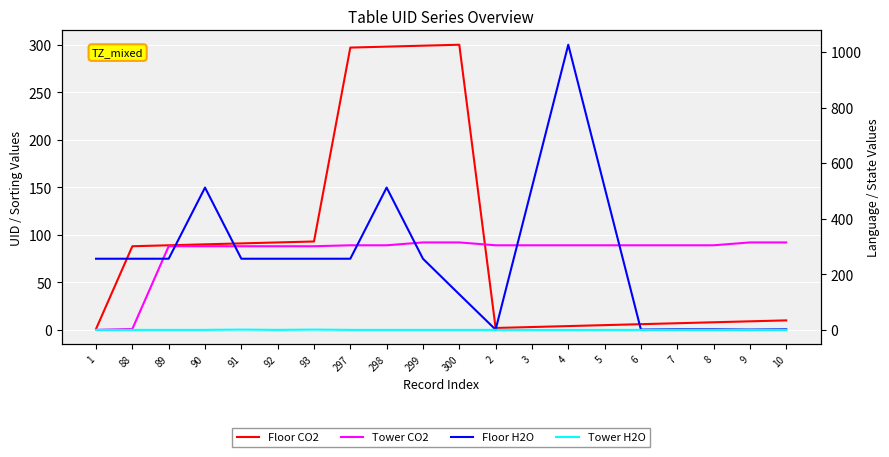

What is the label of the 18th point from the right?

89